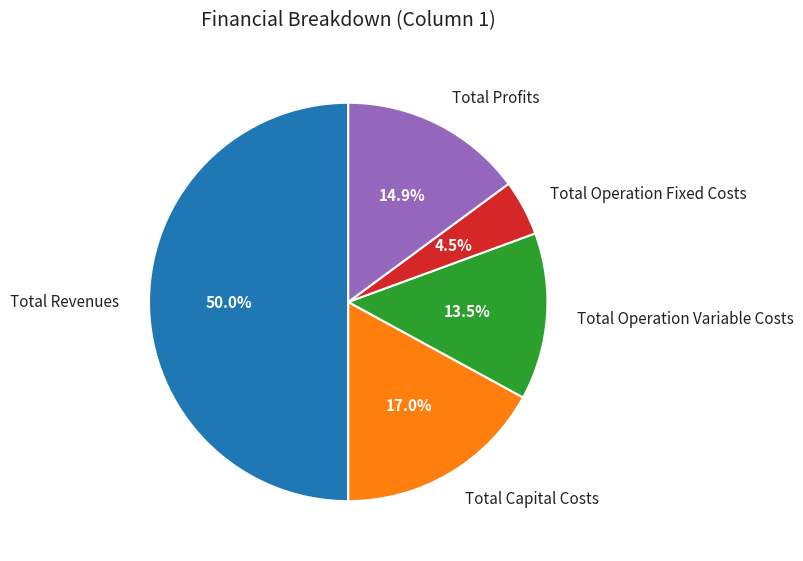

Which slice is the largest?

Total Revenues